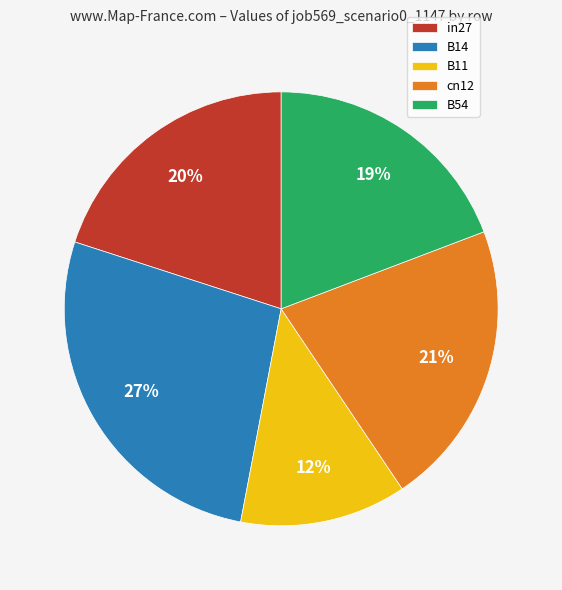

What is the smallest slice in the pie chart?

B11